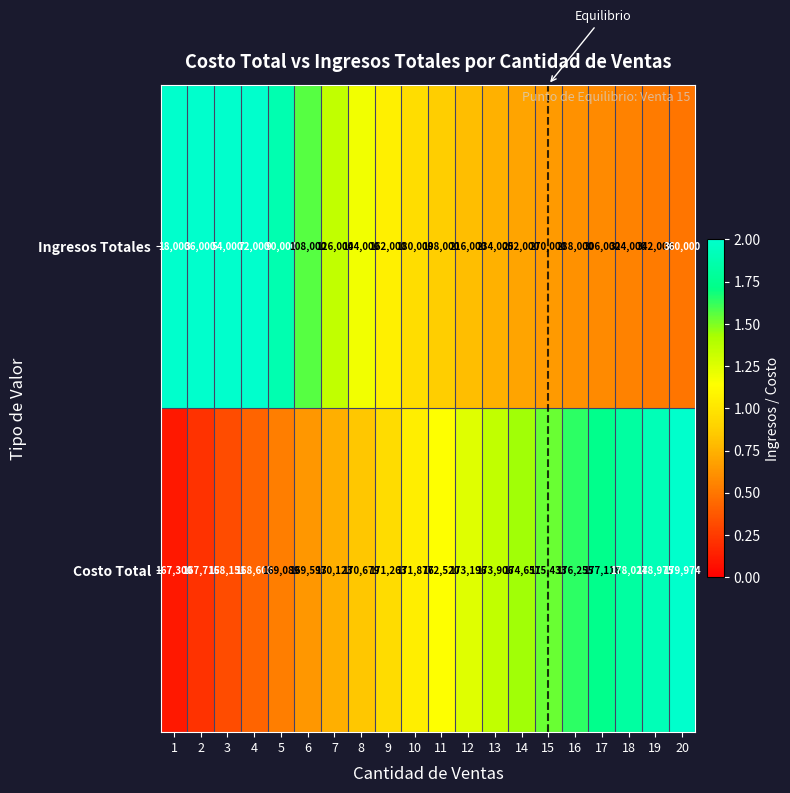

Which series has the widest spread of values?

Ingresos Totales